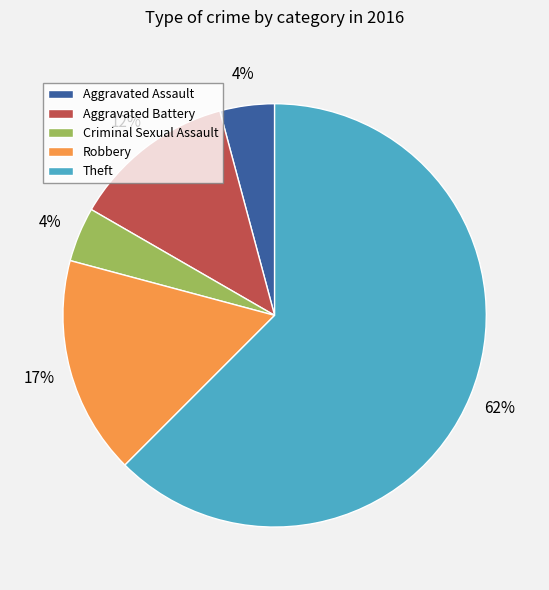

Does Theft account for over 50% of the chart?

Yes